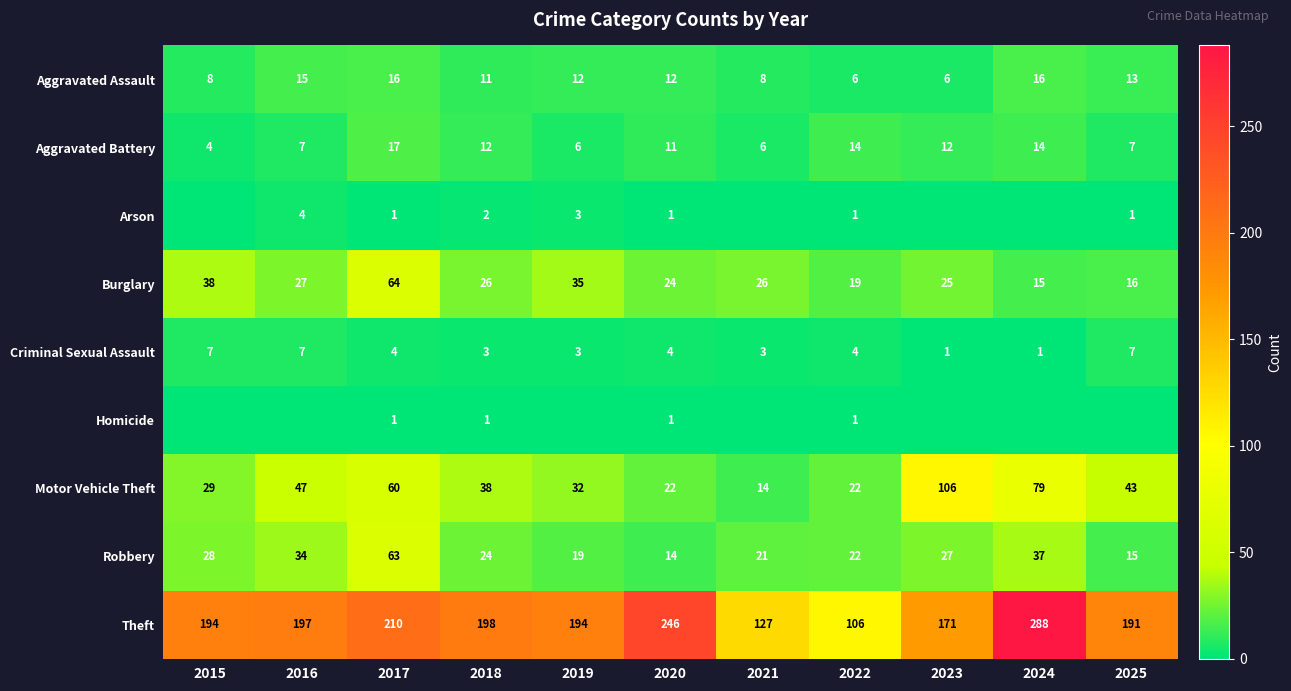

How many distinct data groups are displayed?

9